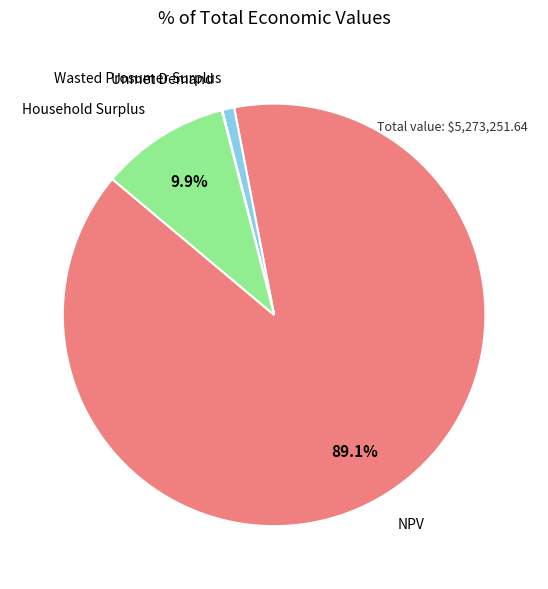

Which slice is the largest?

NPV